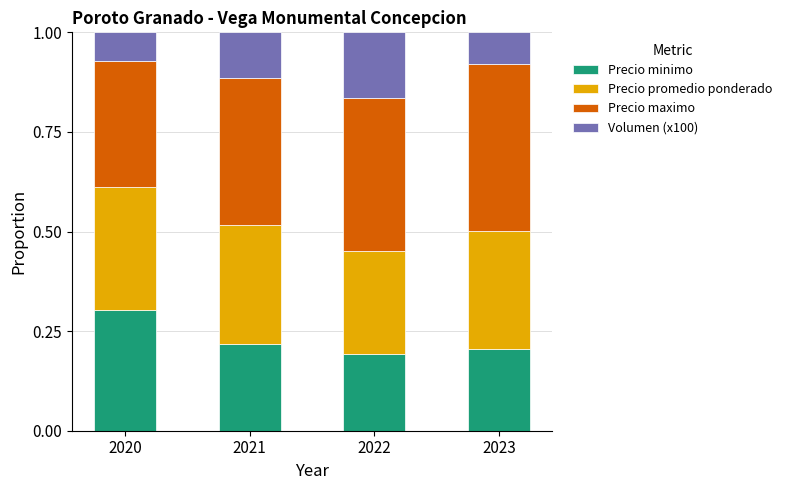

What is the total value across all series at 2023?

1.0